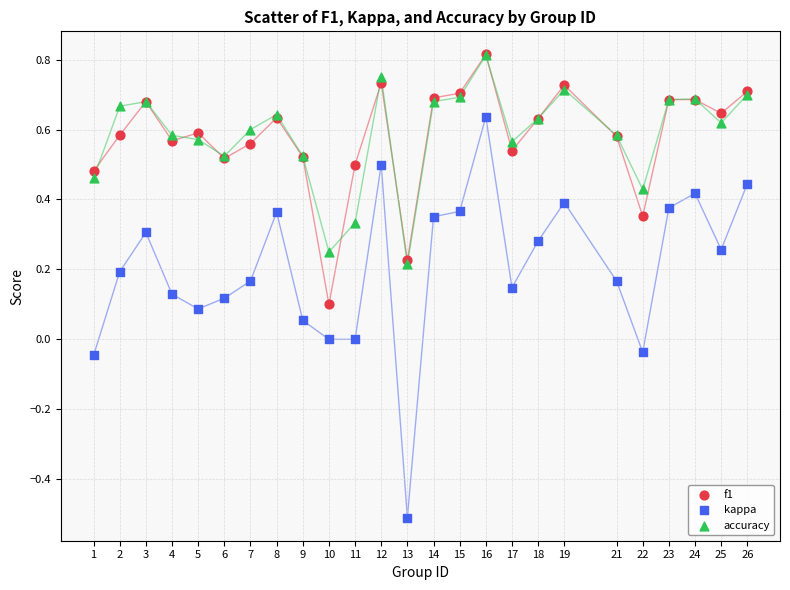

What are all the series names shown in the legend?

f1, kappa, accuracy